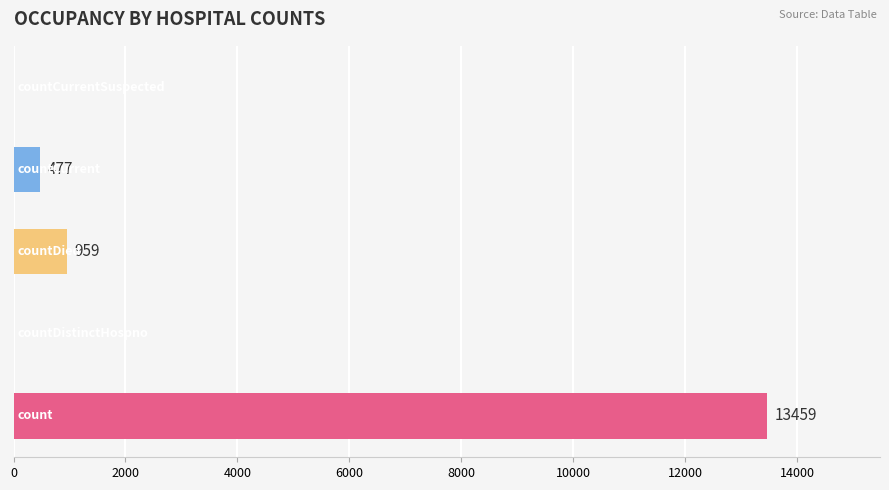

Does the chart contain stacked bars?

No